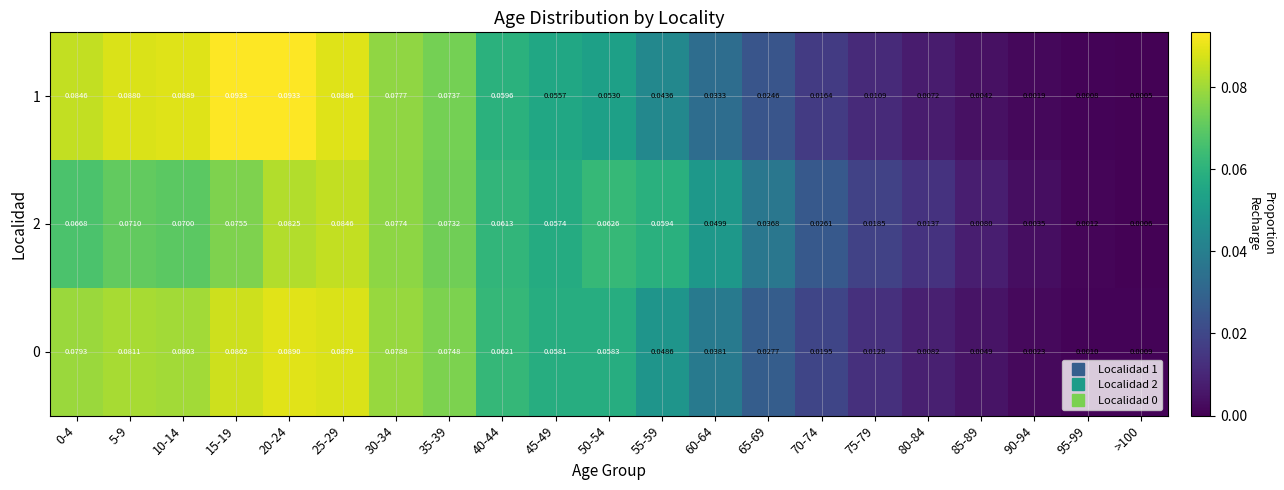

Which series has the largest range (max minus min)?

1